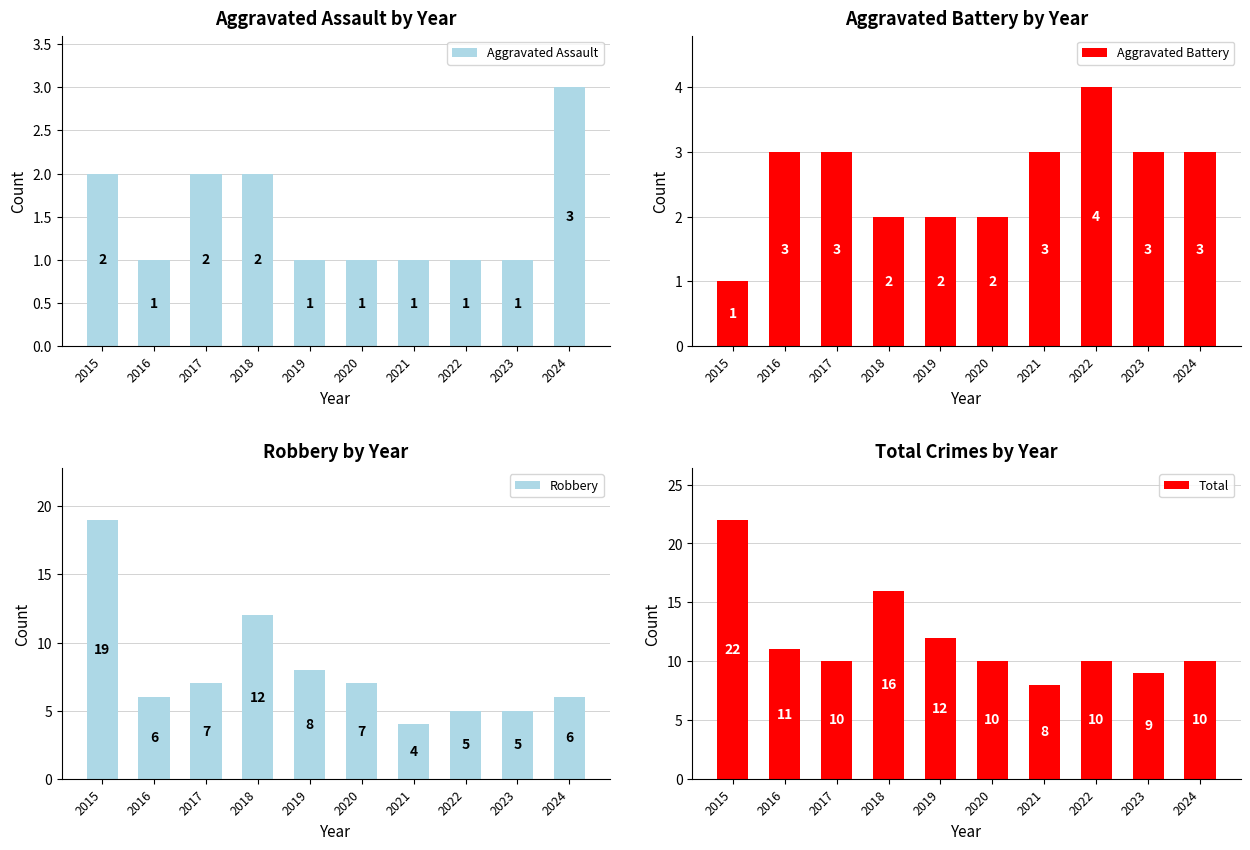

List the series in order of their peak value, highest first.

Total, Robbery, Aggravated Battery, Aggravated Assault